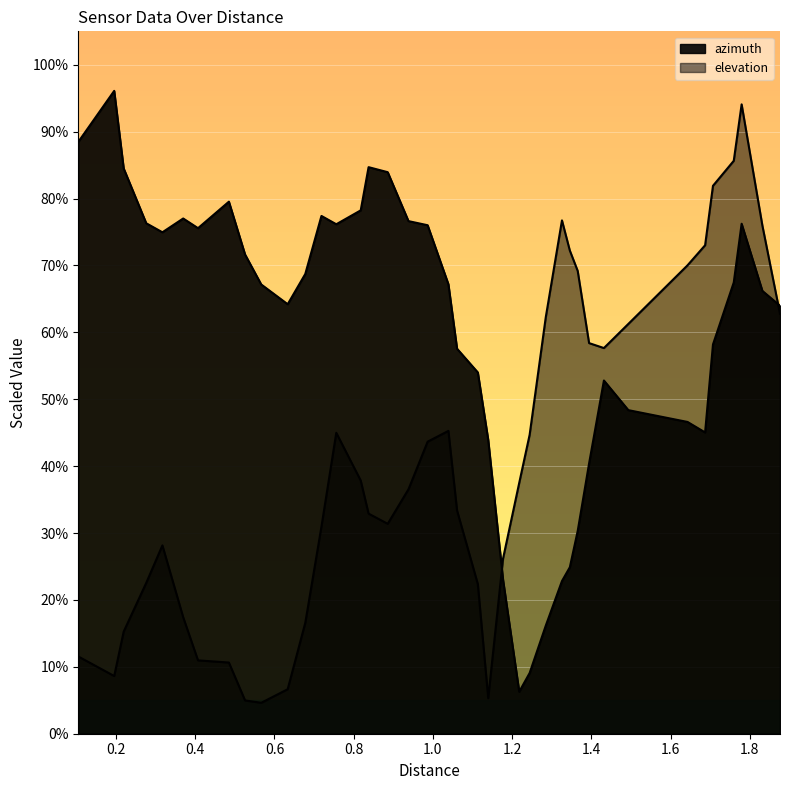

True or false: elevation has a value of 6.7 at 0.88587.

False